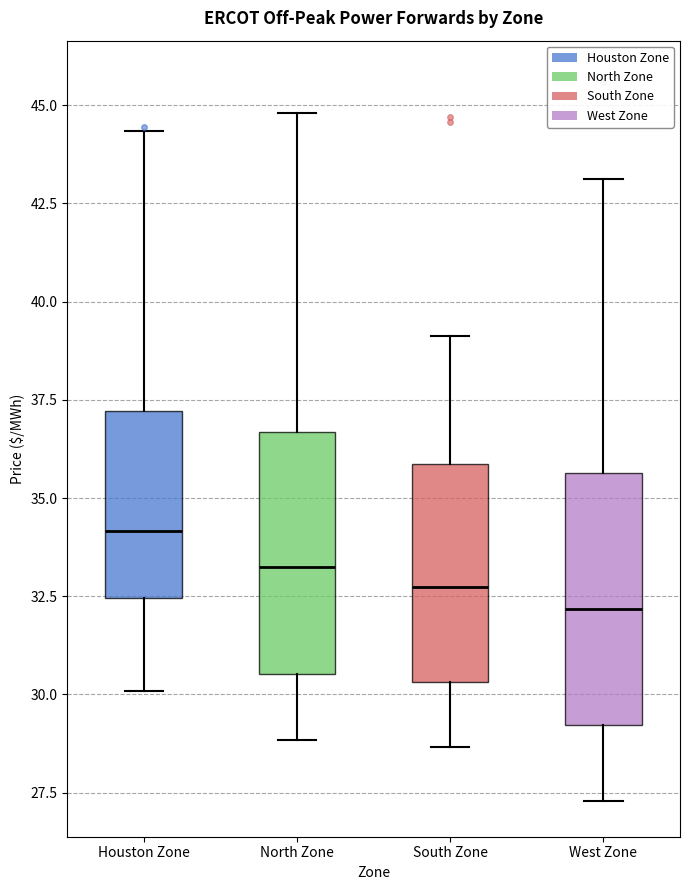

Reading left to right, read every box against the y-axis: the position of its median line, the range the box covers, and the ends of its whiskers. The values are not printed on the chart, so give them approximately, as read against the axis.

Houston Zone: median 34.0, box 32.5 to 37.0, whiskers 30.0 to 44.5
North Zone: median 33.5, box 30.5 to 36.5, whiskers 29.0 to 45.0
South Zone: median 32.5, box 30.5 to 36.0, whiskers 28.5 to 39.0
West Zone: median 32.0, box 29.0 to 35.5, whiskers 27.5 to 43.0